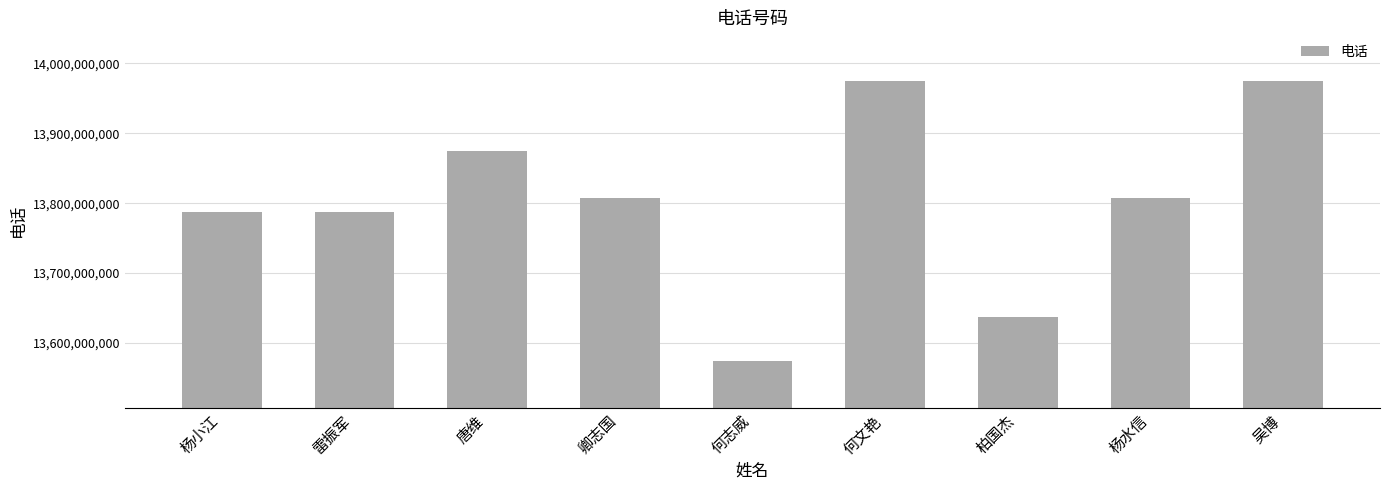

What is the smallest value displayed?

13574613356